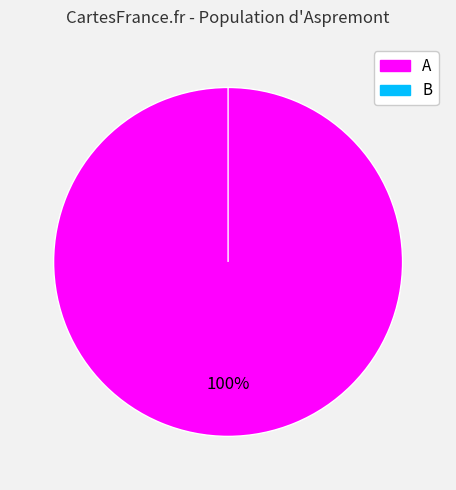

To the nearest percent, what is the difference between the A and B slice percentages?

100%